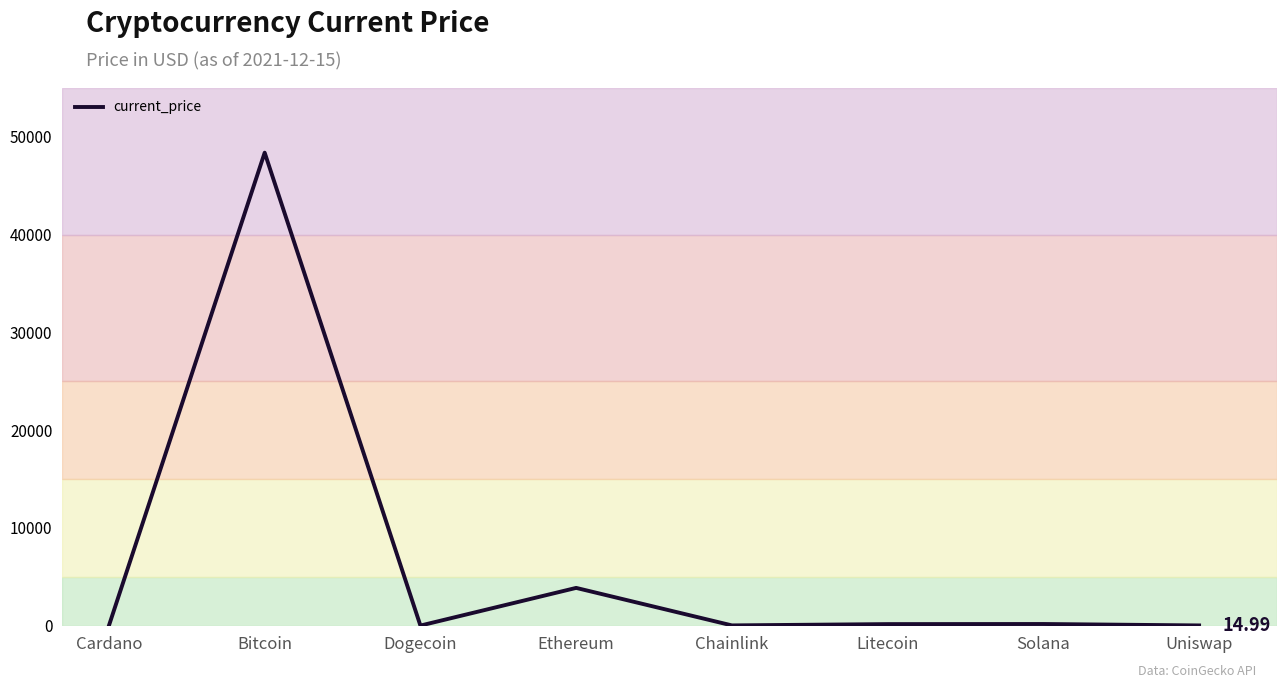

Does the chart display data point markers on the line(s)?

No